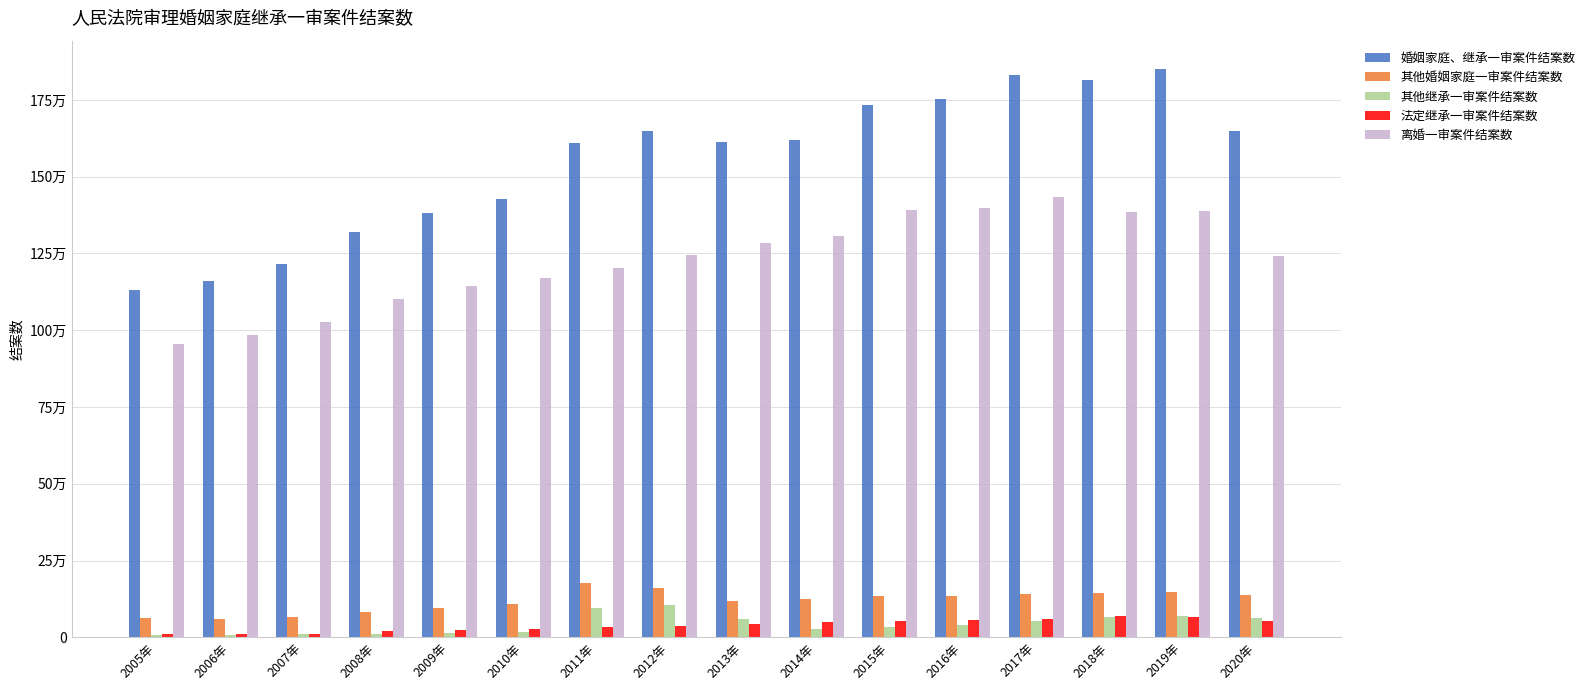

True or false: 其他继承一审案件结案数 has a value of 61199 at 2013年.

True